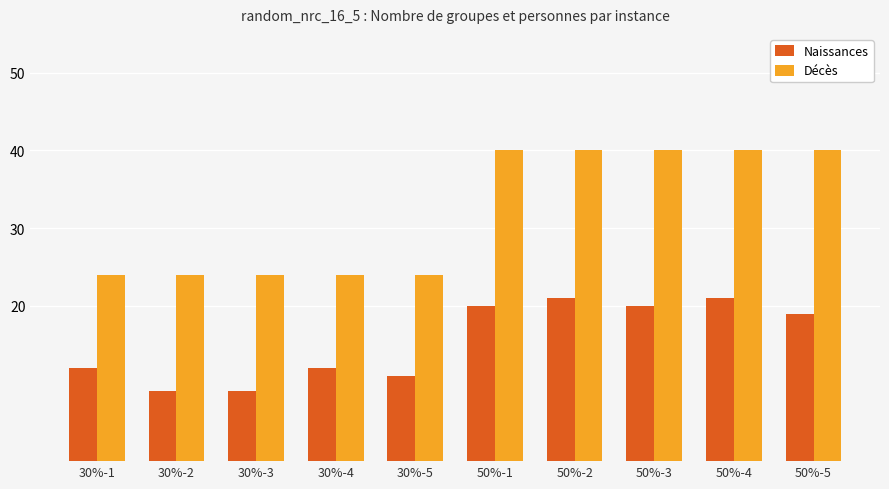

List the series in order of their overall mean, highest first.

Décès, Naissances